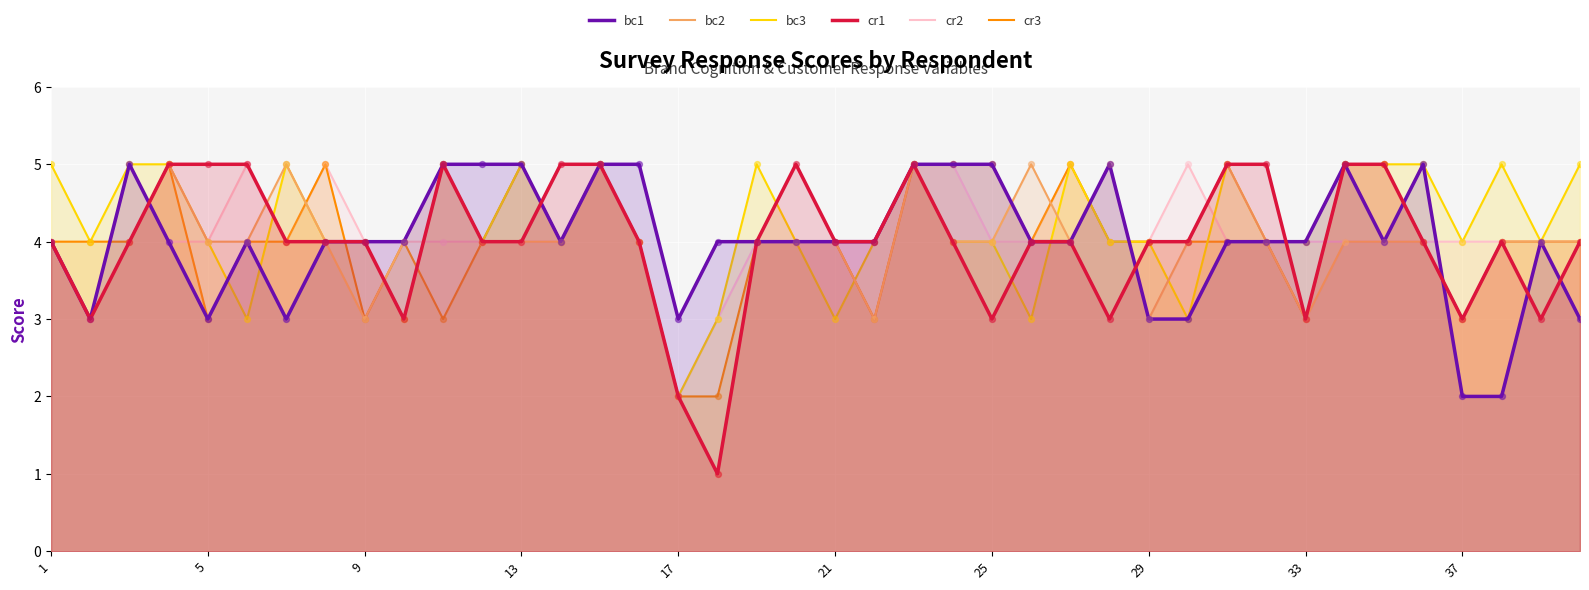

Is the value of cr1 at 17 greater than the value of cr2 at 39?

Yes